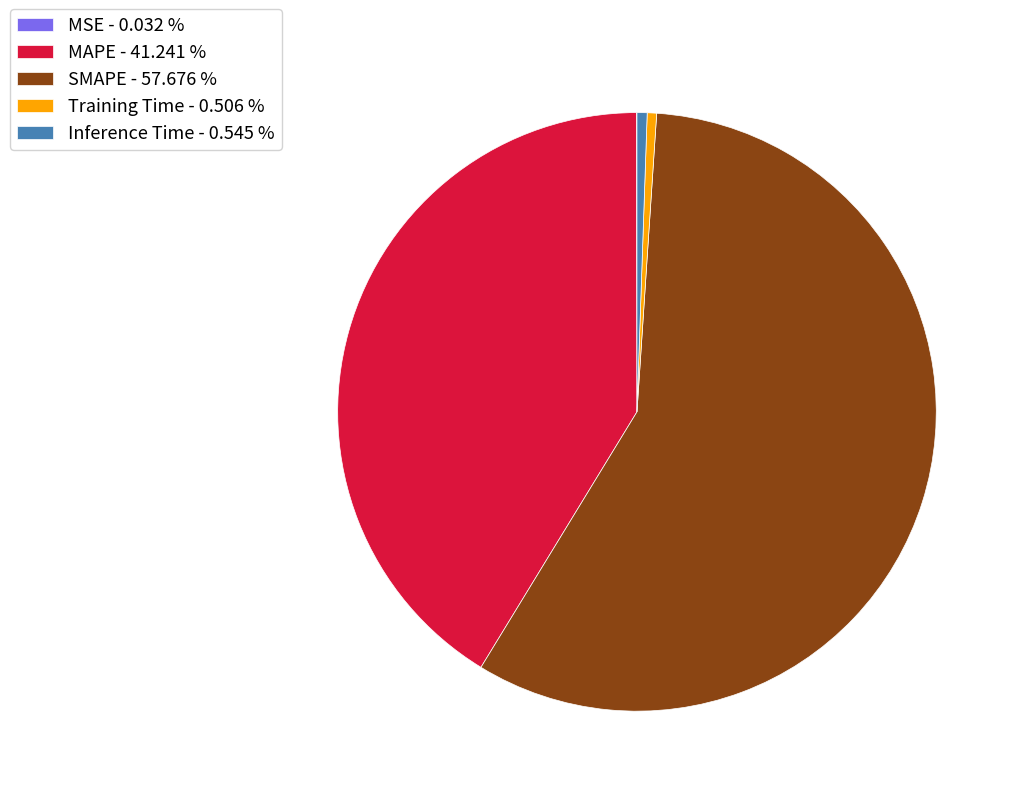

Is the sum of Inference Time - 0.545 % and Training Time - 0.506 % greater than half?

No